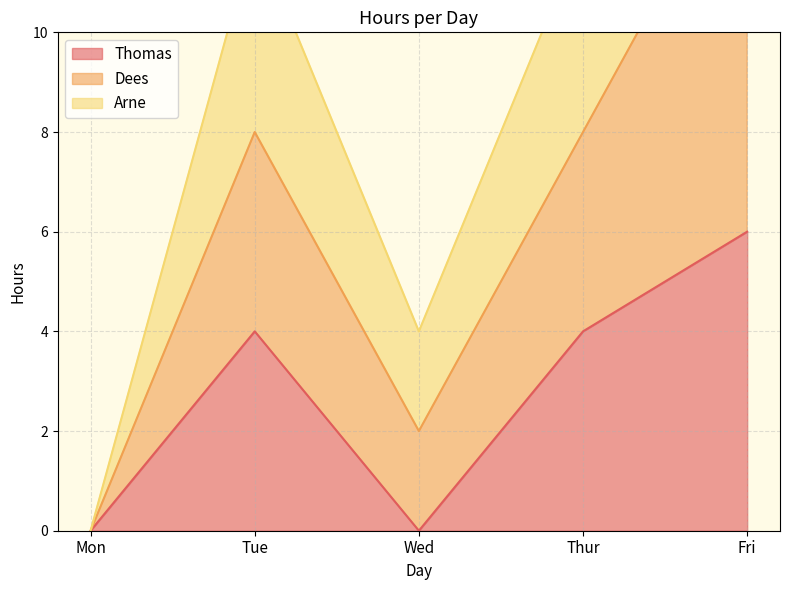

What is the label of the 2nd point from the left?

Tue